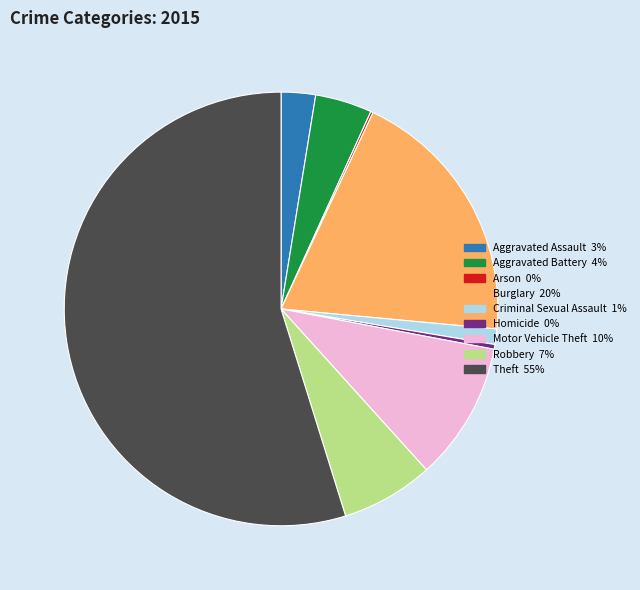

Which has a higher value, Aggravated Battery or Homicide?

Aggravated Battery